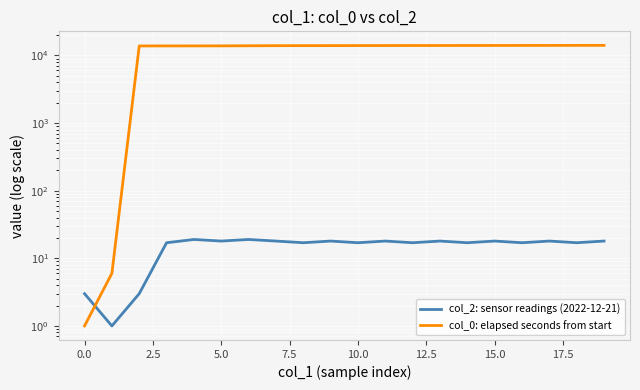

What is the total value across all series at 7.5?

13862.0